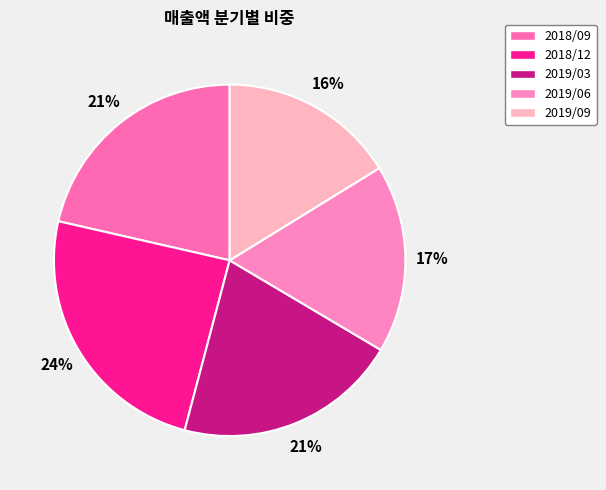

To the nearest percent, what portion does 2018/09 represent?

21%